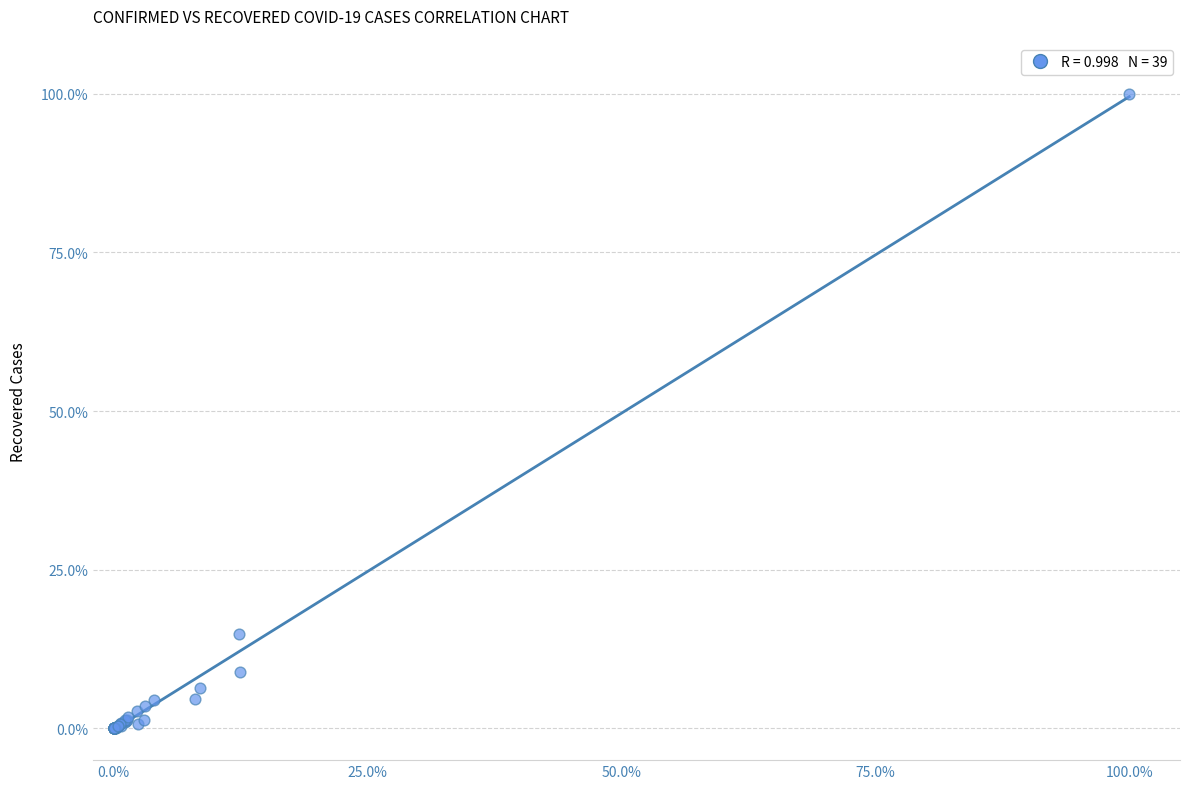

What Y value in the scatter plot is closest to 50?

14.8